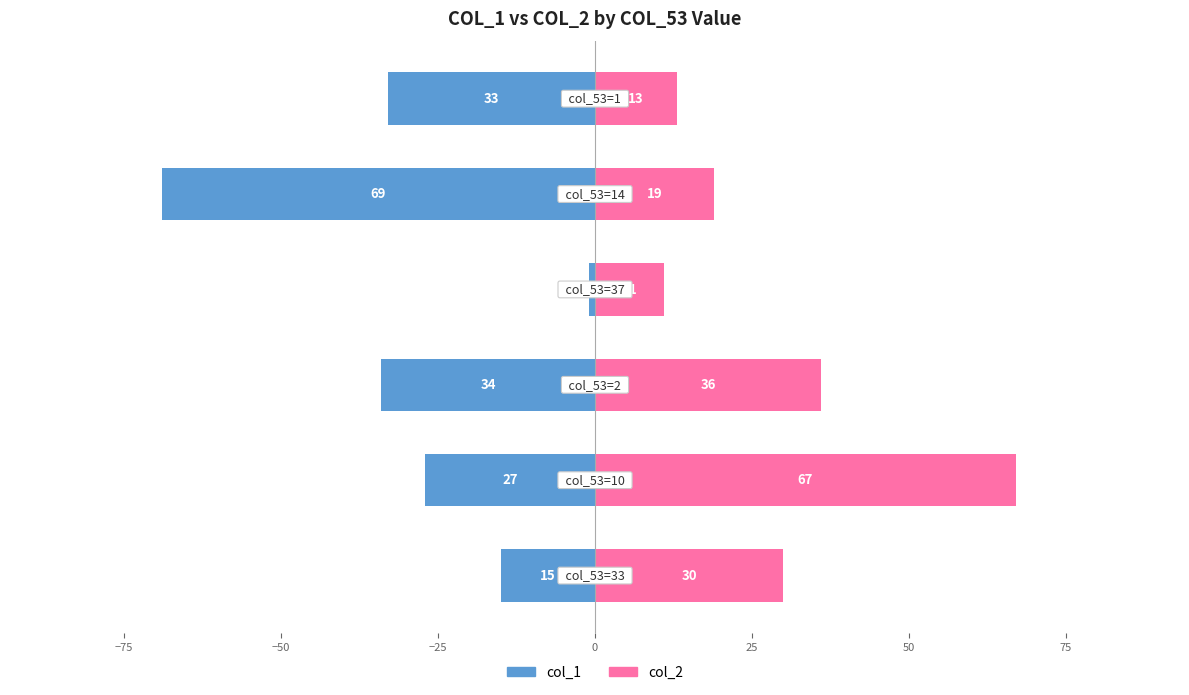

How many bars are there in total?

12